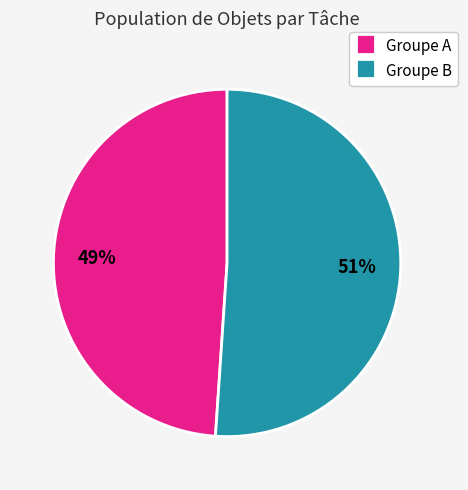

Between Groupe B and Groupe A, which is larger?

Groupe B